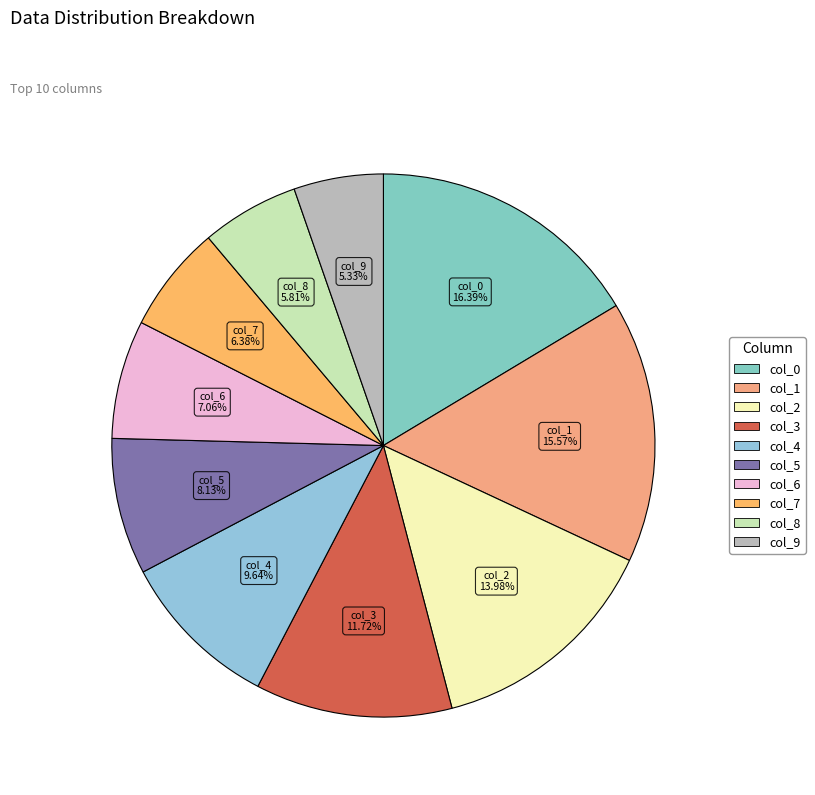

Combined, do col_9 and col_7 account for over 50%?

No